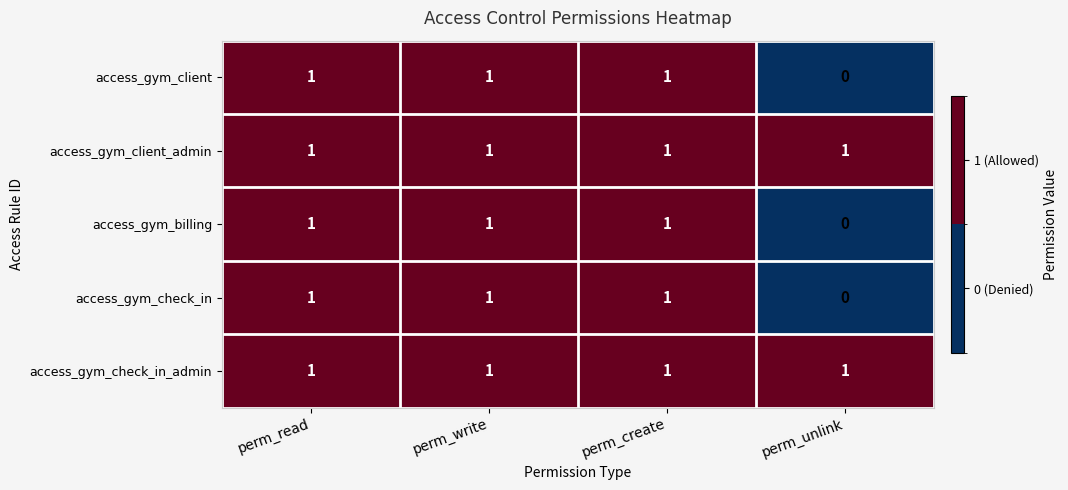

Is it true that access_gym_client equals 0 at perm_unlink?

True